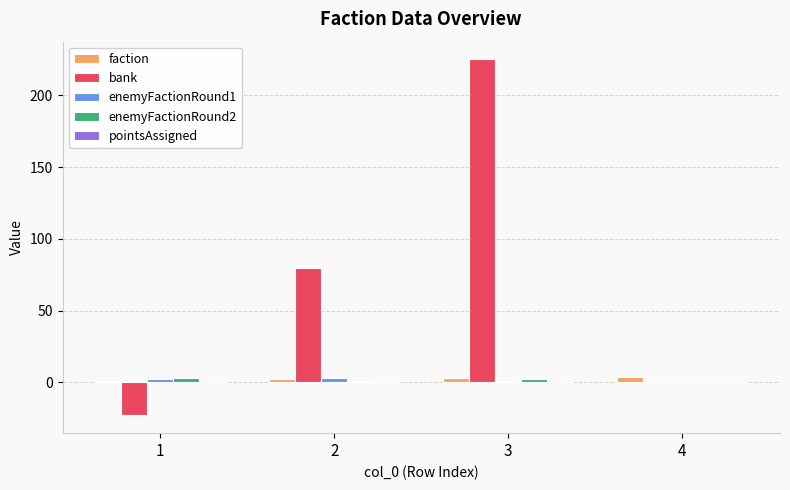

Is the value of bank at 3 greater than the value of enemyFactionRound1 at 1?

Yes